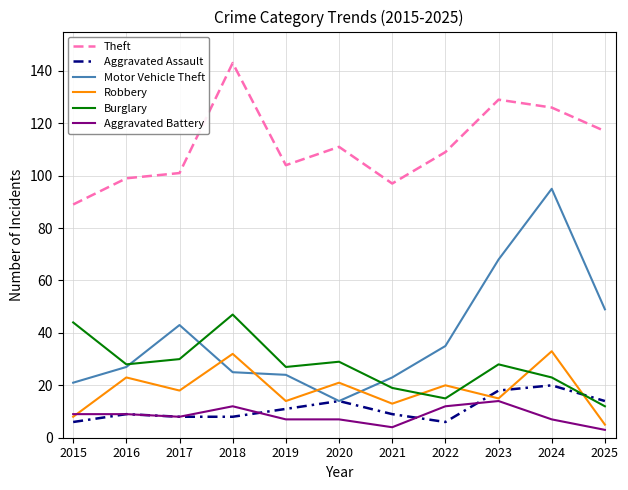

Which category has the highest value across all series?

2018